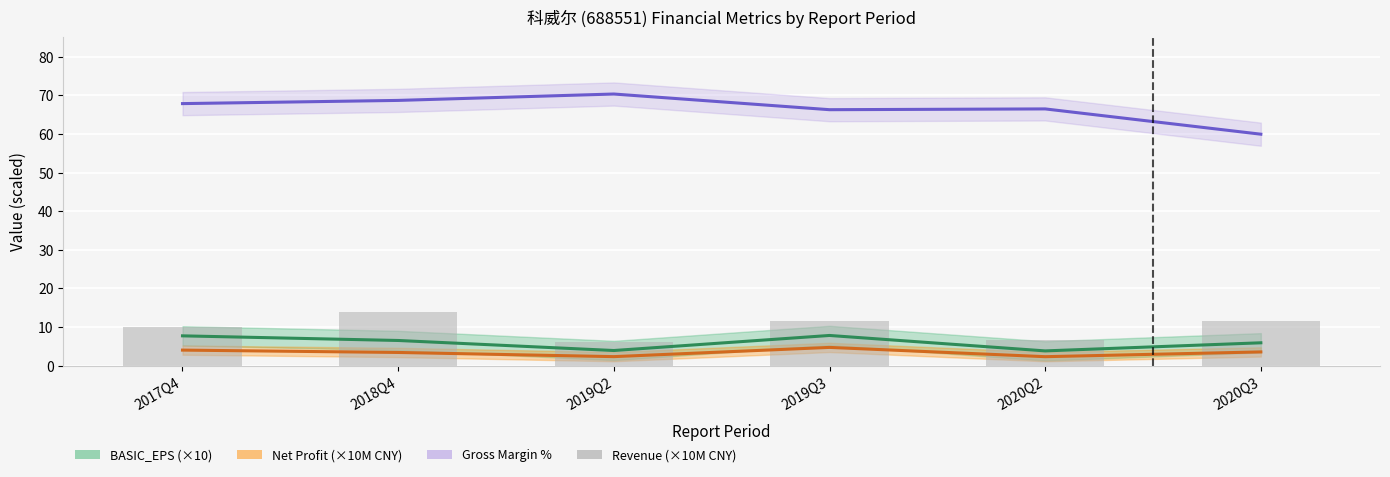

Reading right to left, list all the values displayed in this chart.

11.6	6.5	11.5	6.1	14.0	9.9